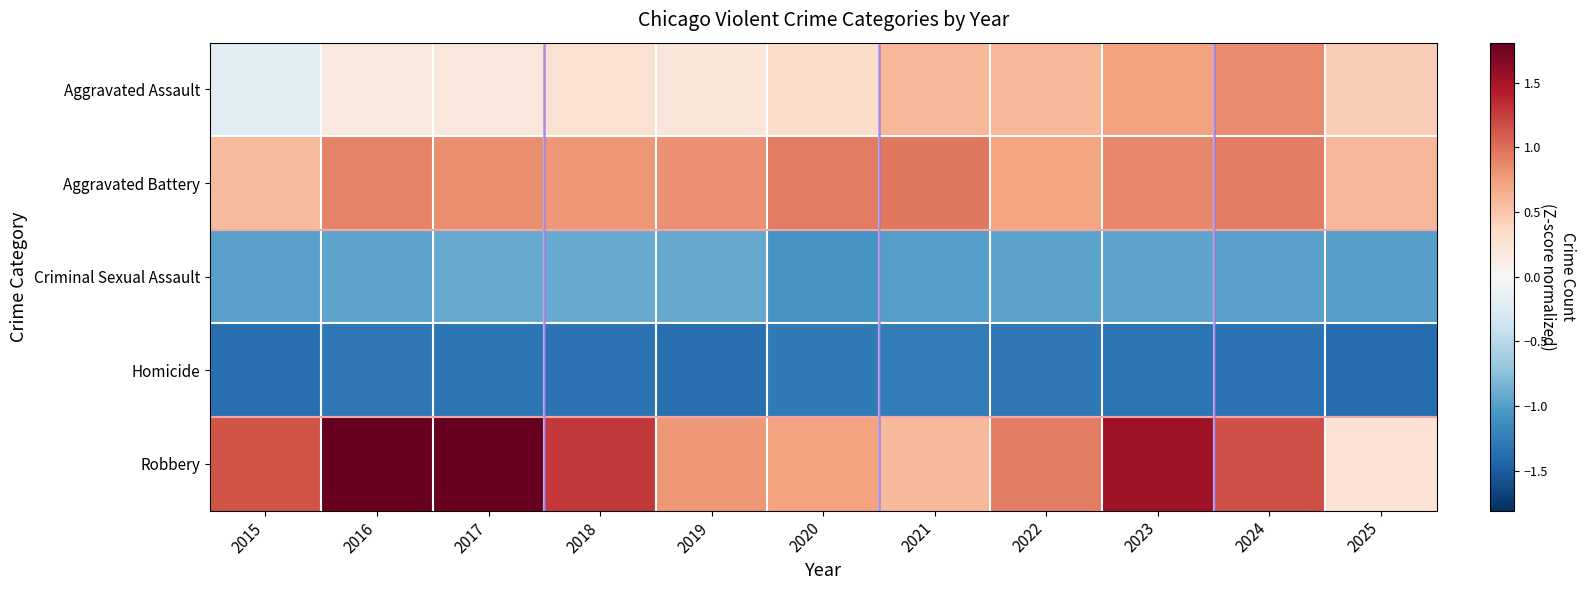

Between 2016 and 2024, which is larger?

2024